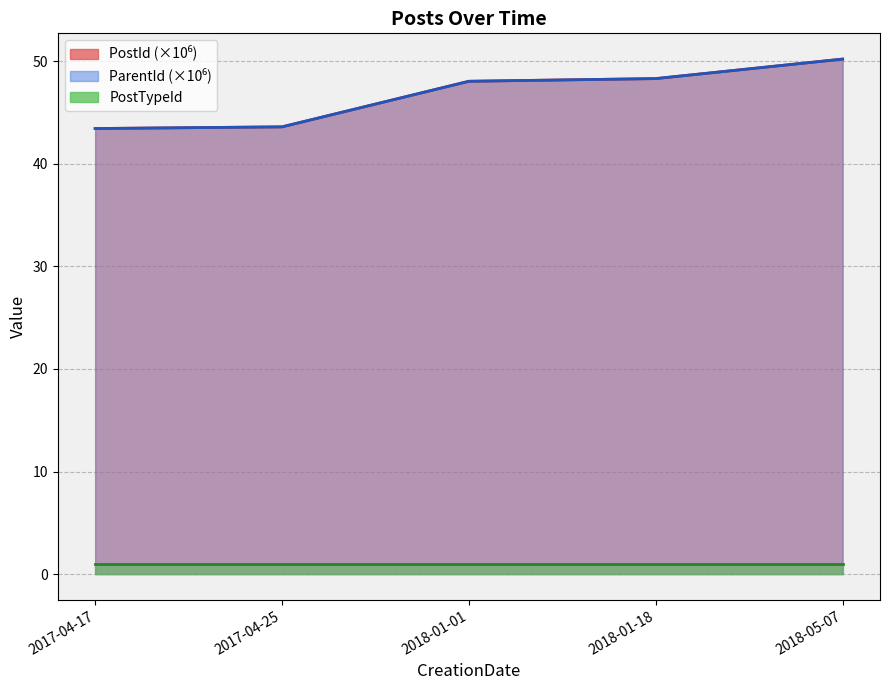

How many data points in PostId are above 48?

3